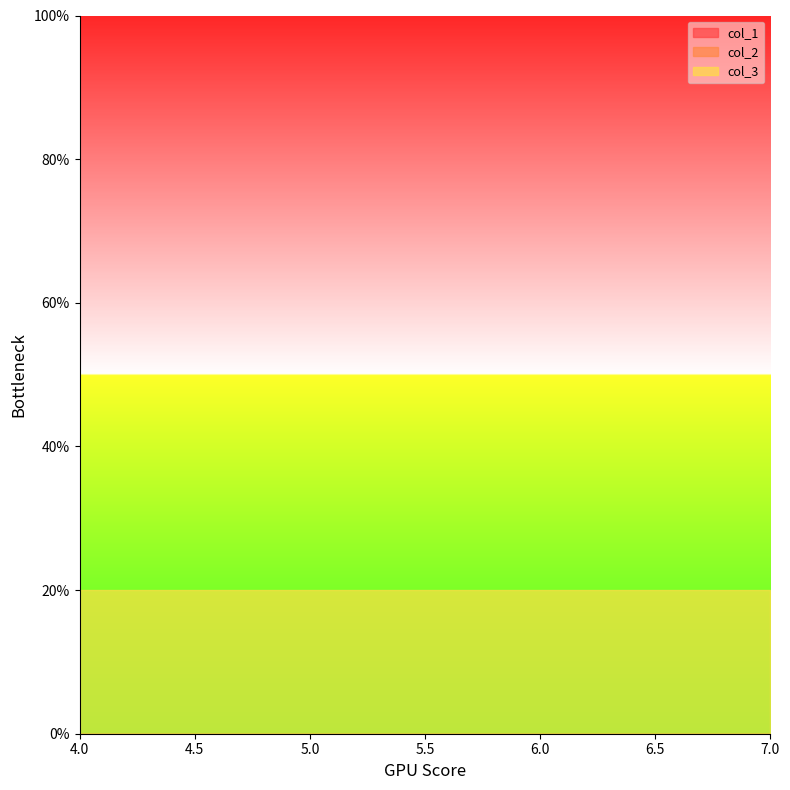

Reading left to right, what are all the values shown in this chart?

col_1: 4=0	5=0	6=0	7=0
col_2: 4=0	5=0	6=0	7=0
col_3: 4=20	5=20	6=20	7=20